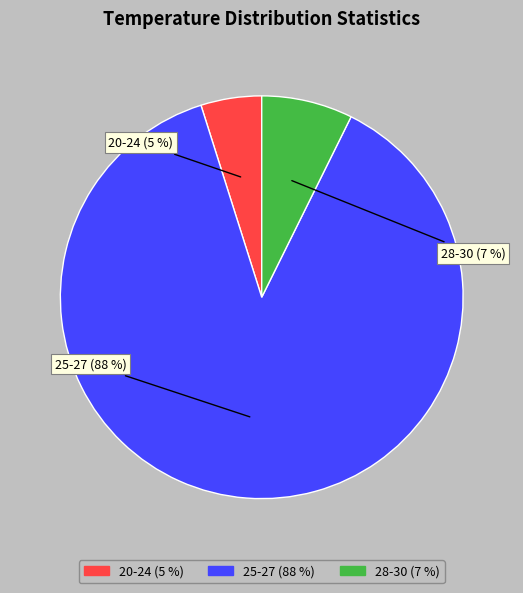

Is there a majority slice in this chart?

Yes